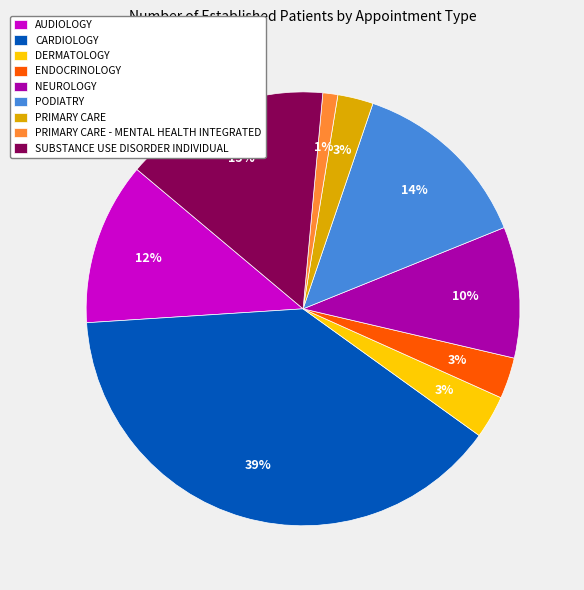

Which has a higher value, NEUROLOGY or DERMATOLOGY?

NEUROLOGY